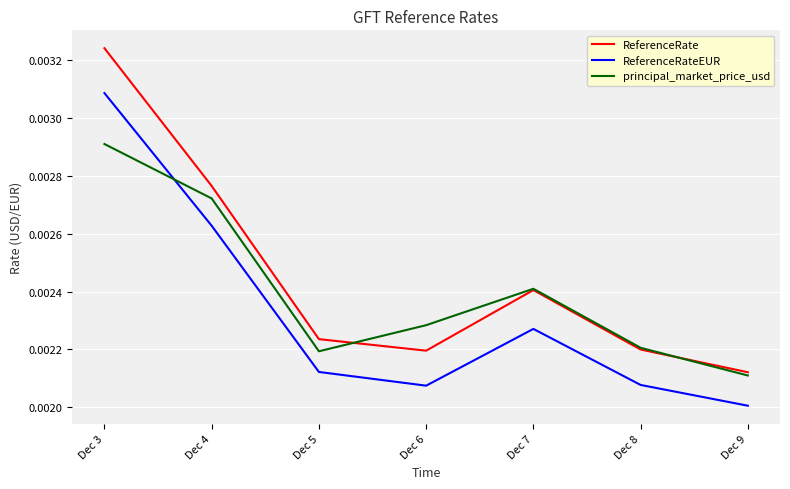

Rank the series by their maximum value, from highest to lowest.

ReferenceRate, ReferenceRateEUR, principal_market_price_usd